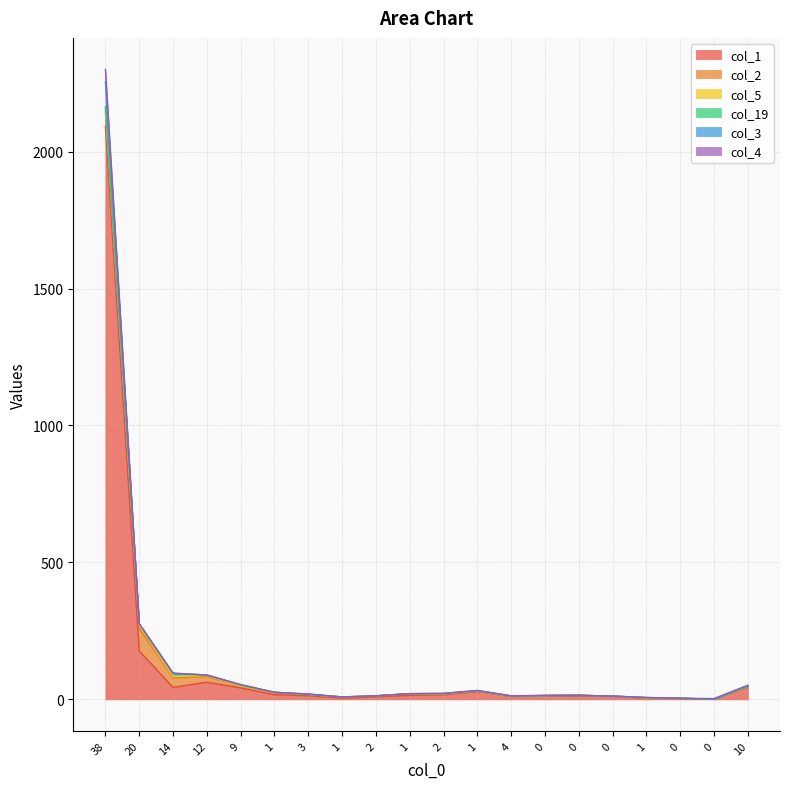

True or false: col_1 has more than 2 points higher than both neighbors.

True